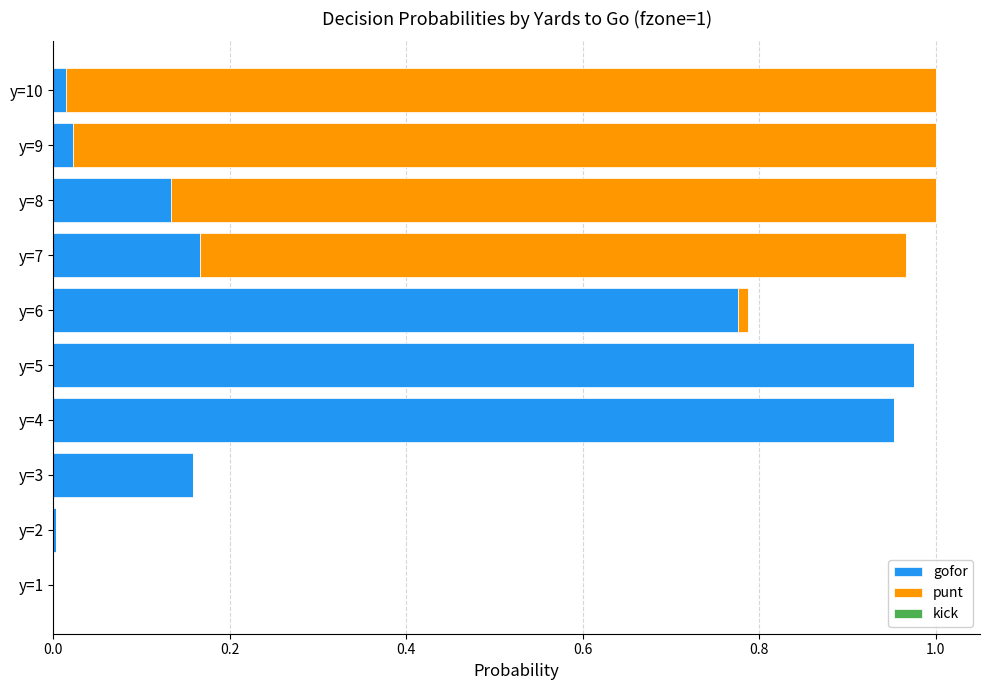

The value of gofor at y=5 is 0.7. True or false?

False